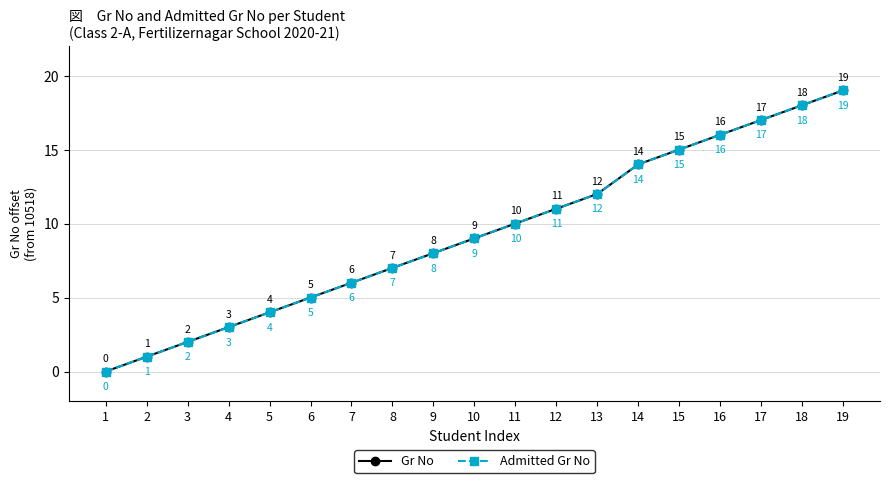

Does the chart have visible grid lines?

Yes